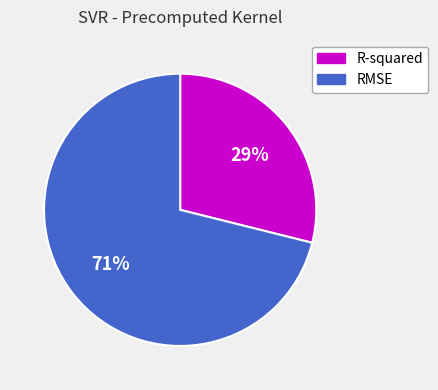

Count the number of slices in the pie.

2